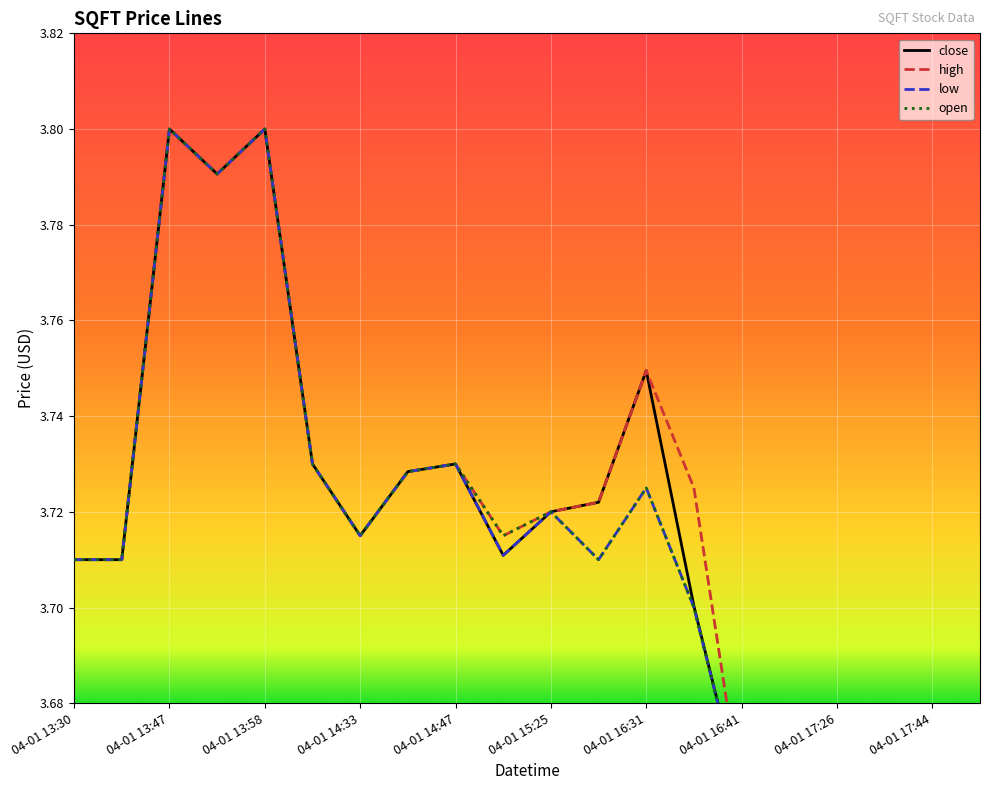

True or false: low and close cross at least once.

False